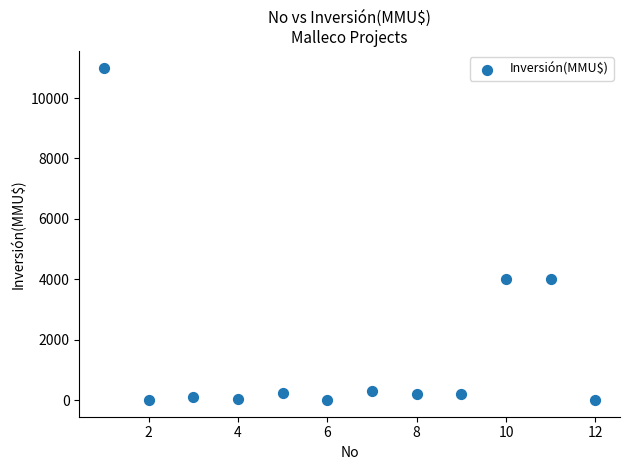

What is the average Y value?

1672